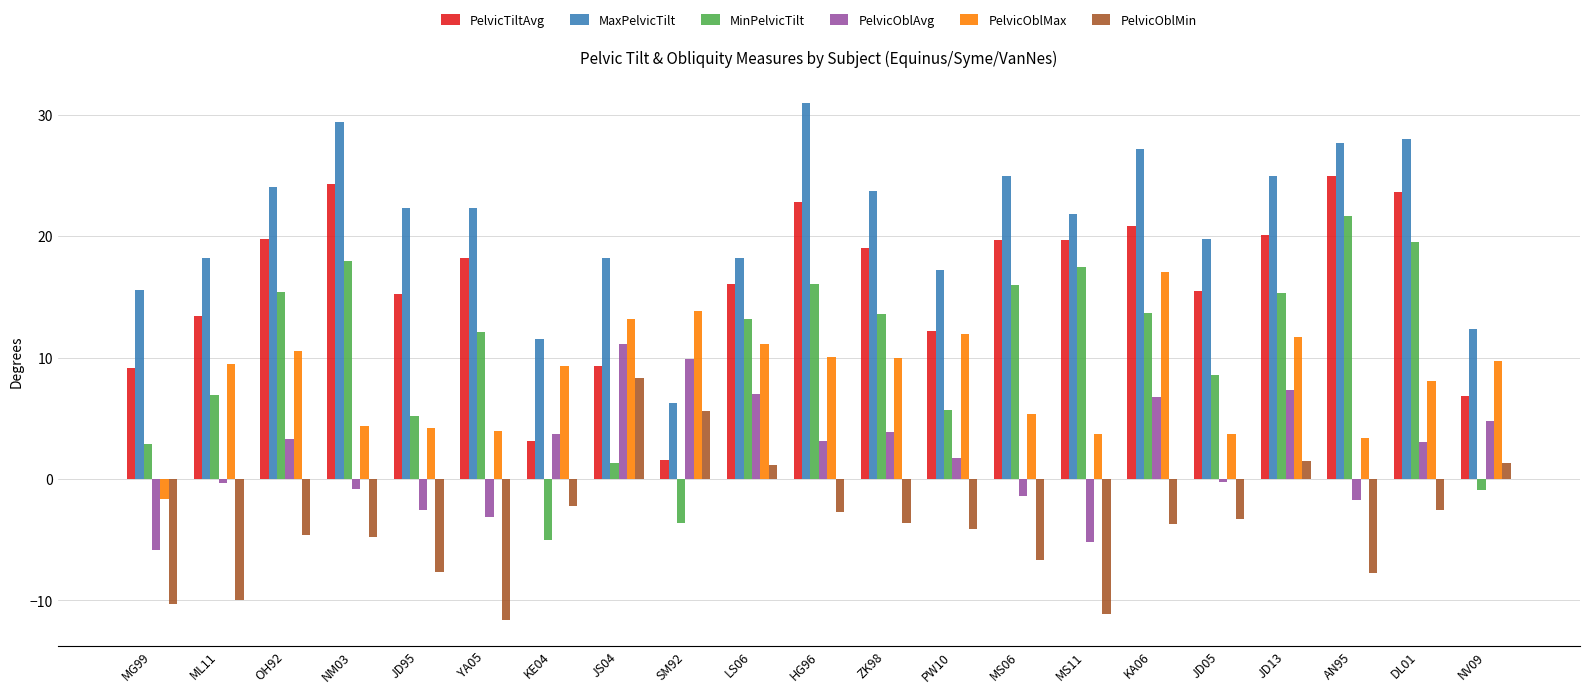

What is the average value of the PelvicOblMax series?

8.2